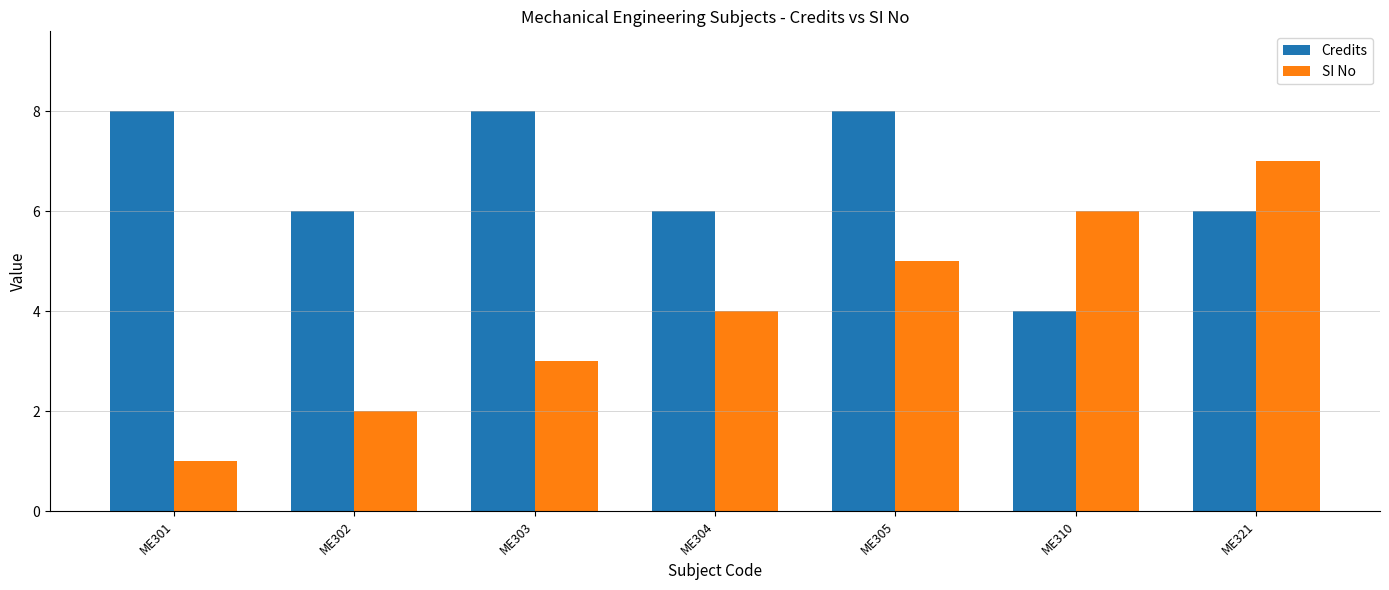

Which series has the largest total across all categories?

Credits